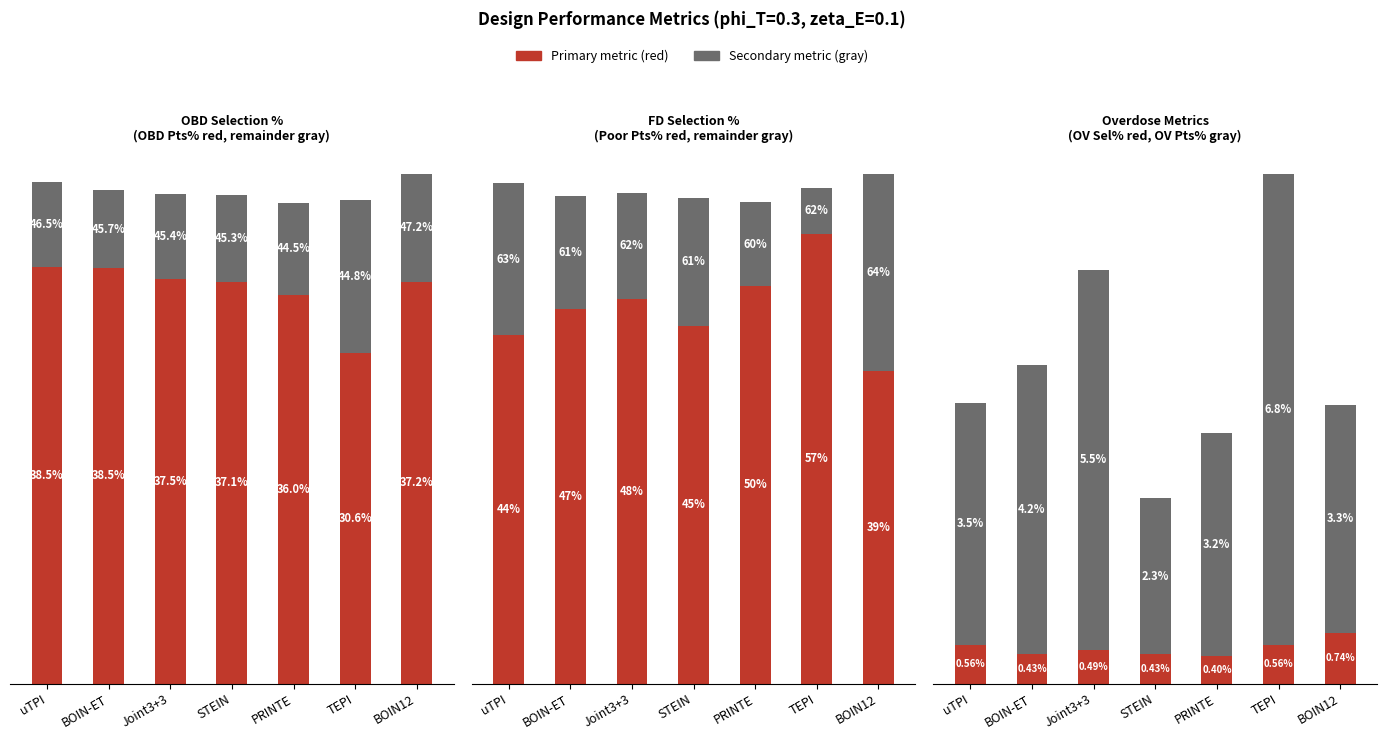

Are the bars grouped side by side (vs. stacked)?

Yes